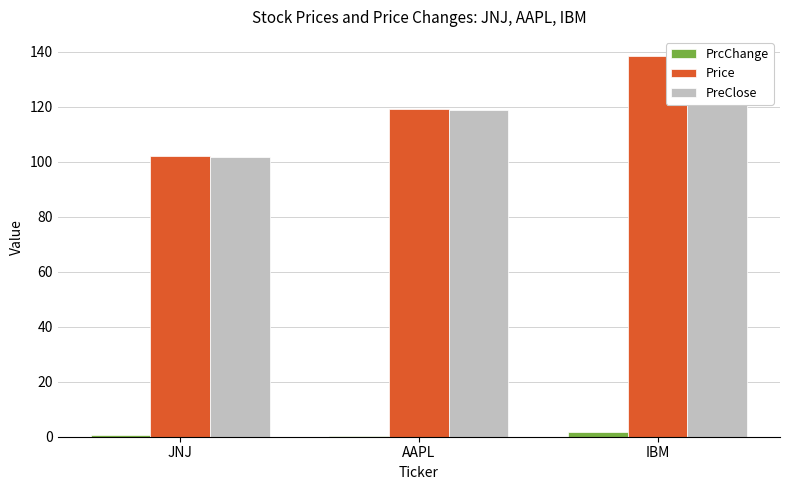

Reading left to right, what are all the values shown in this chart?

PrcChange: 0.5	0.4	1.8
Price: 102.3	119.2	138.5
PreClose: 101.7	118.8	136.7